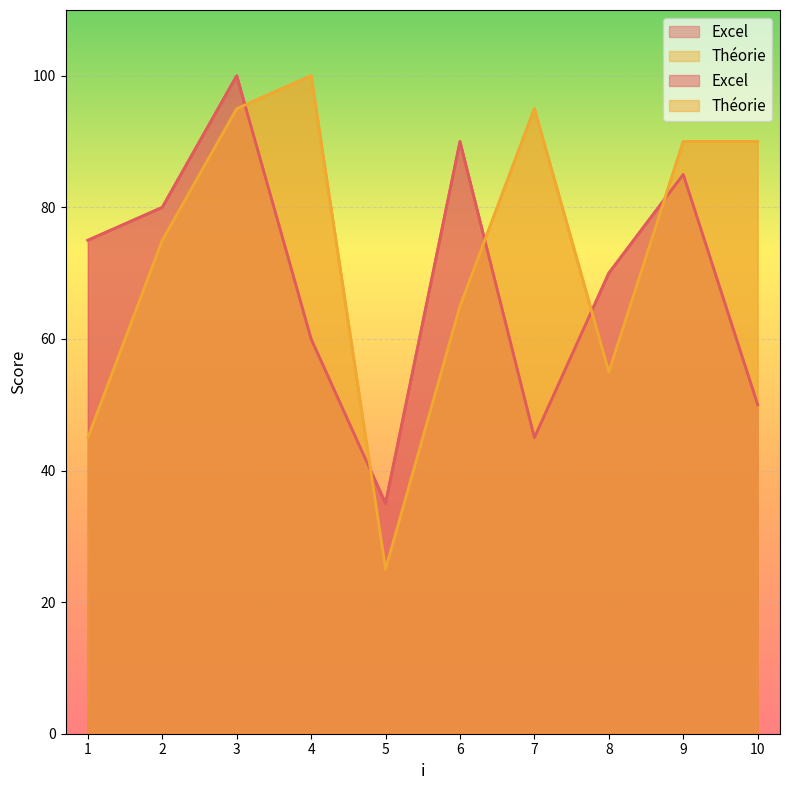

Is the value of Théorie at 3 greater than the value of Excel at 3?

No